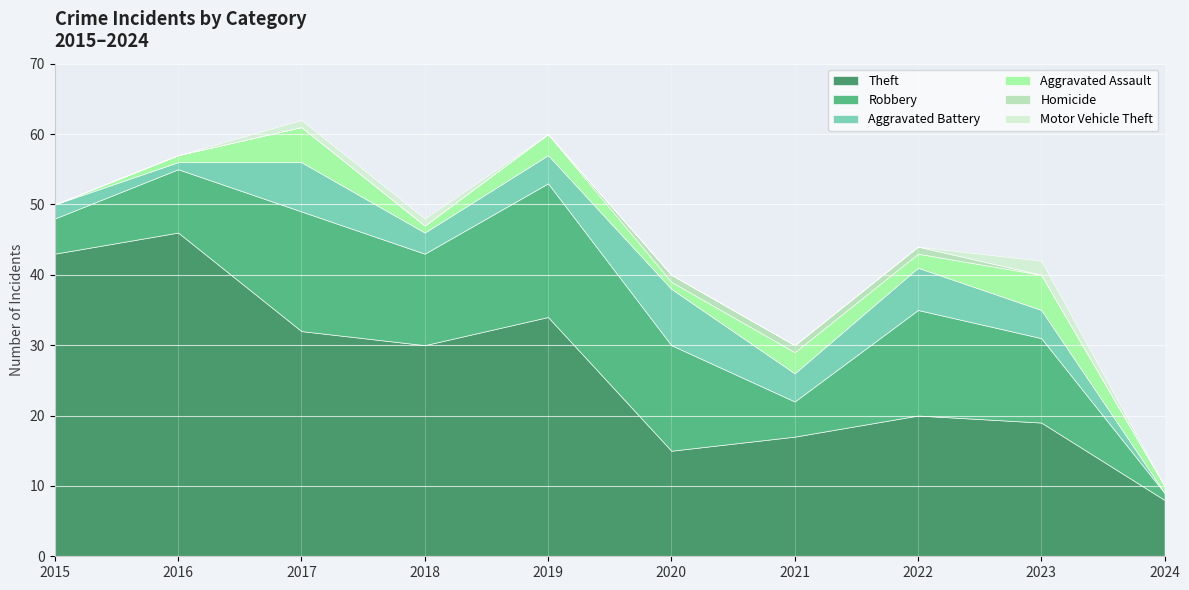

In Aggravated Assault, how many points are lower than both neighbors (excluding endpoints)?

3